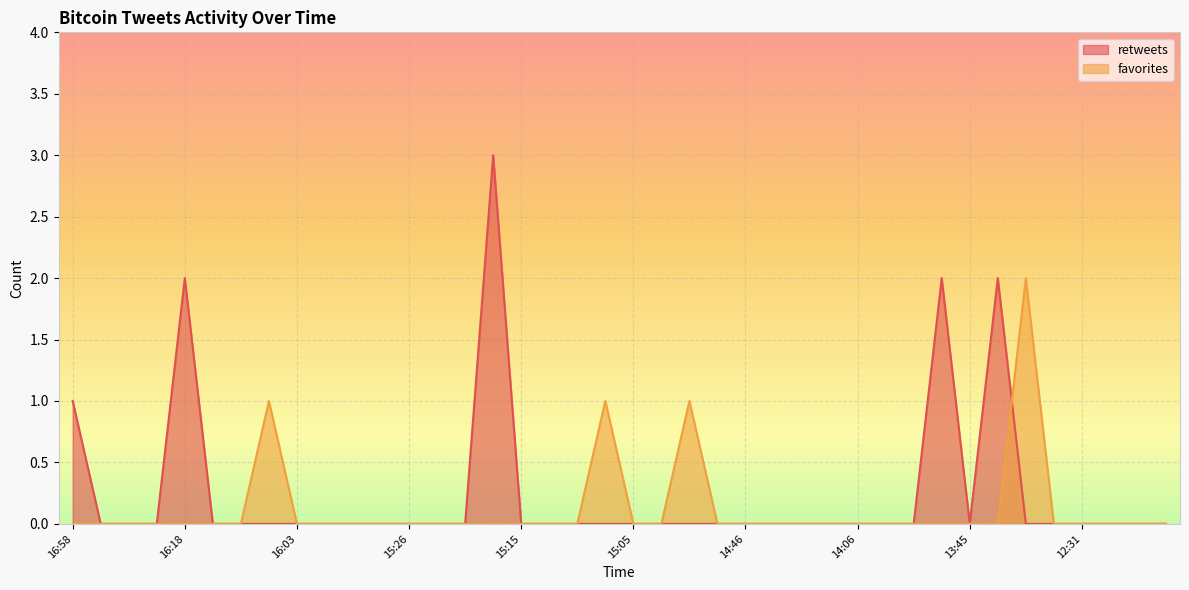

True or false: favorites and retweets intersect in this chart.

True